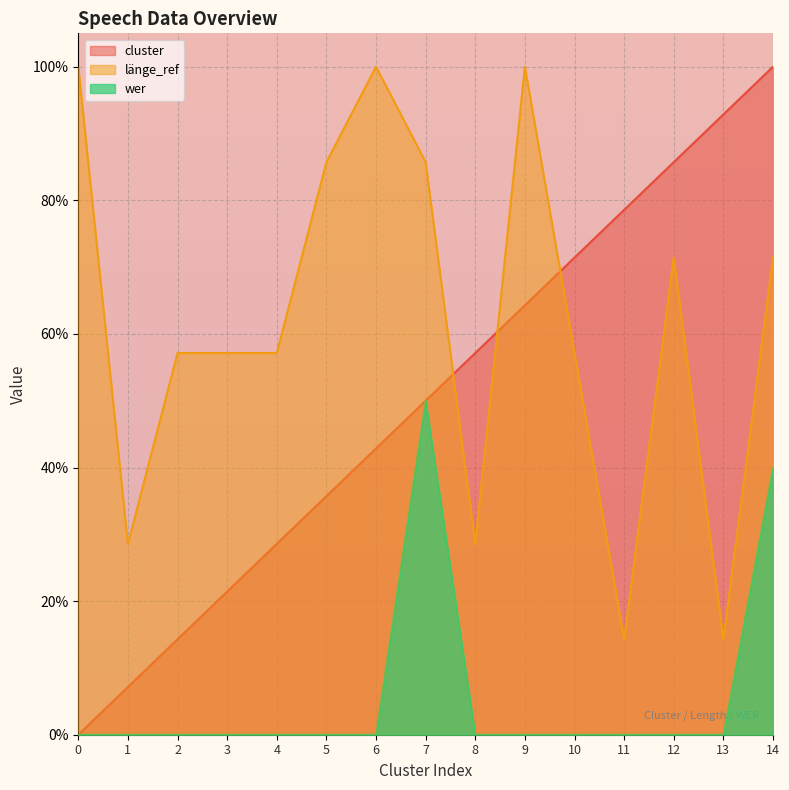

True or false: wer has more than 0 points higher than both neighbors.

True